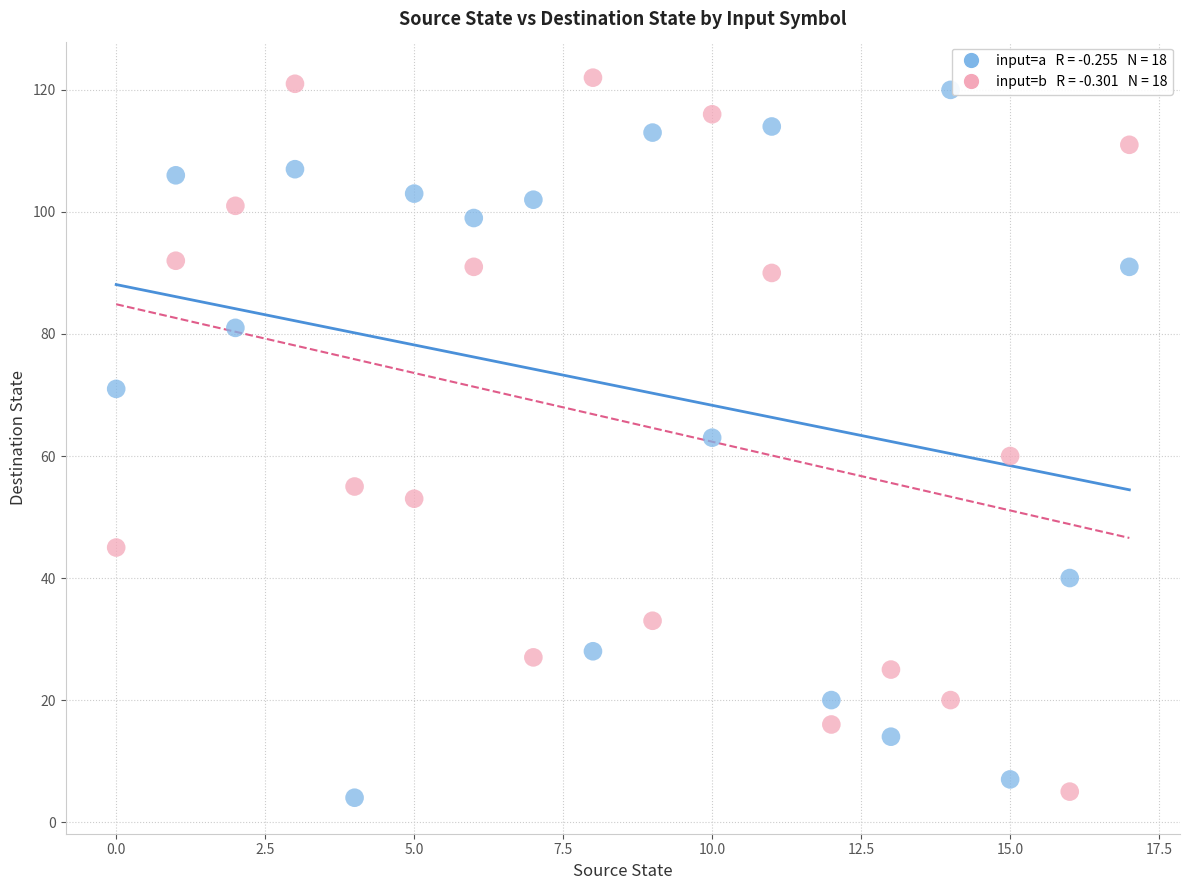

Across all data points, what is the range of Y values (max minus min)?

118